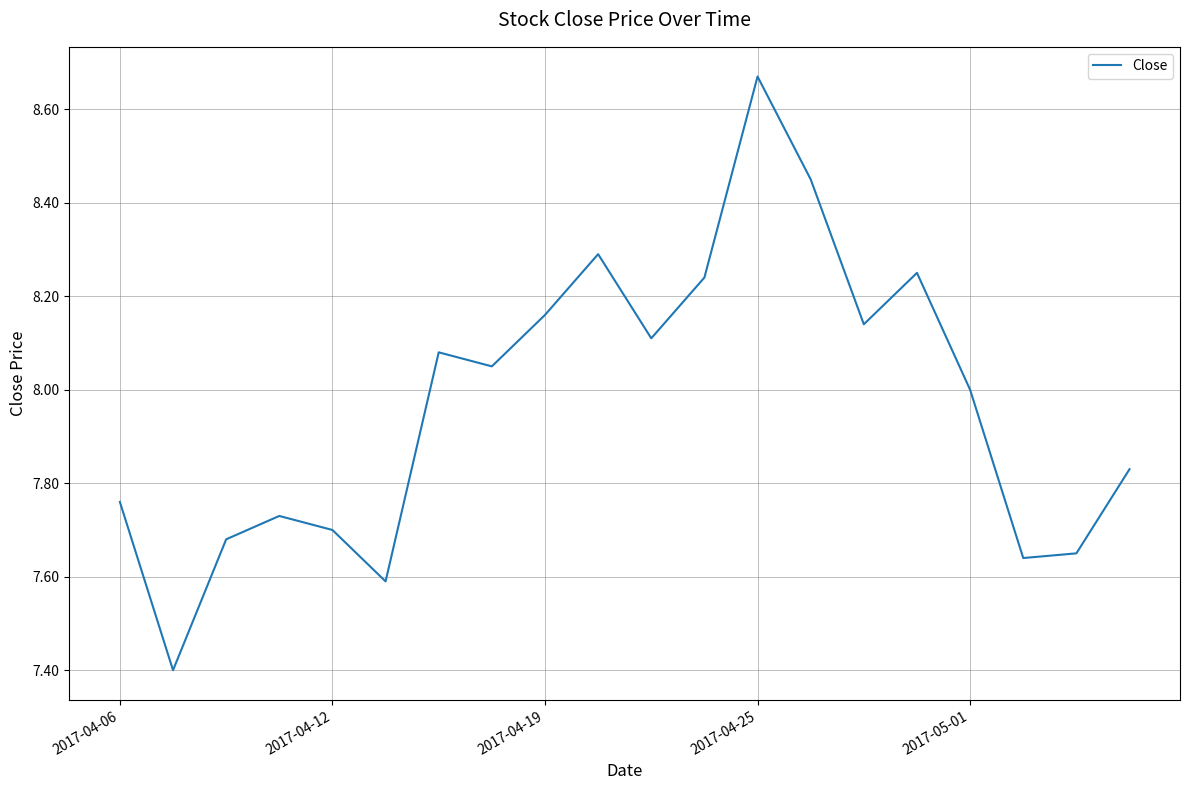

What is the minimum value shown in the chart?

7.4